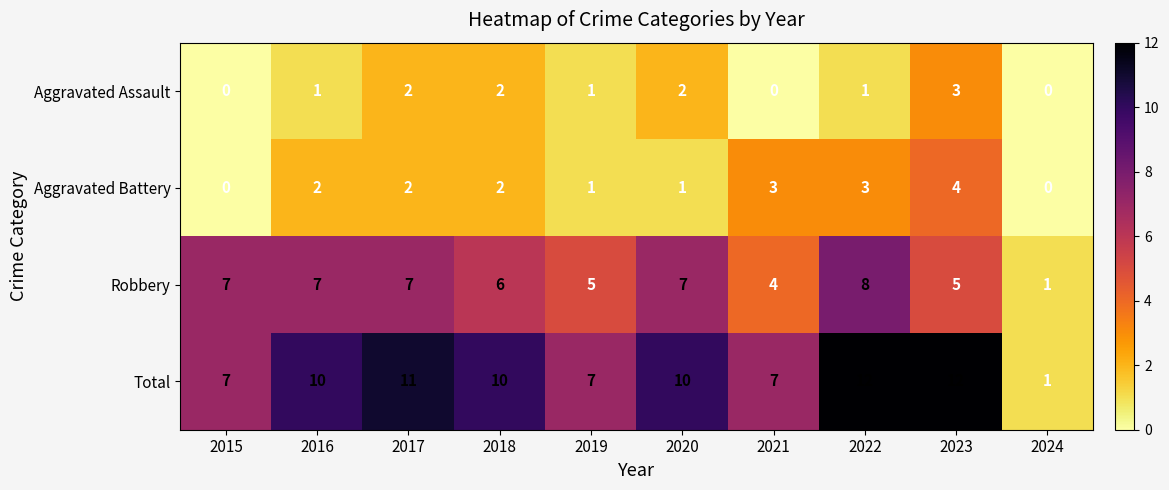

At how many categories does at least one series exceed 6?

9